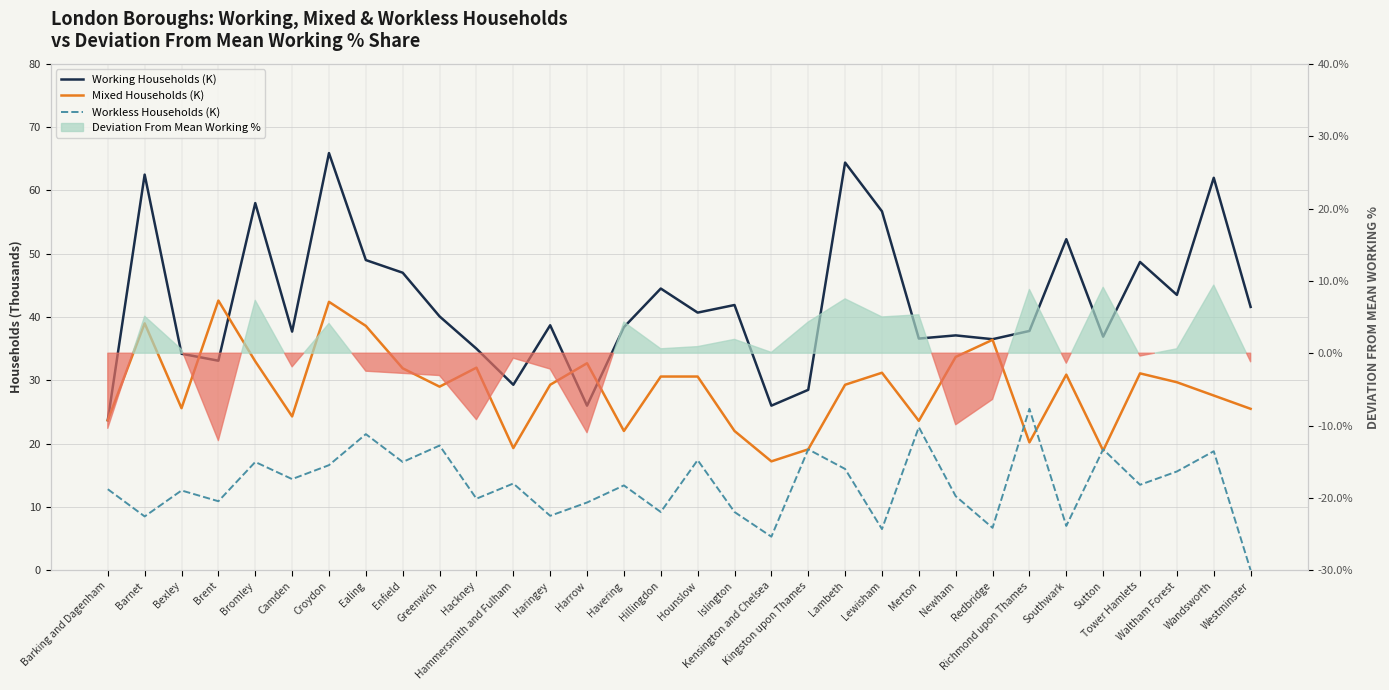

Does the chart have visible grid lines?

Yes